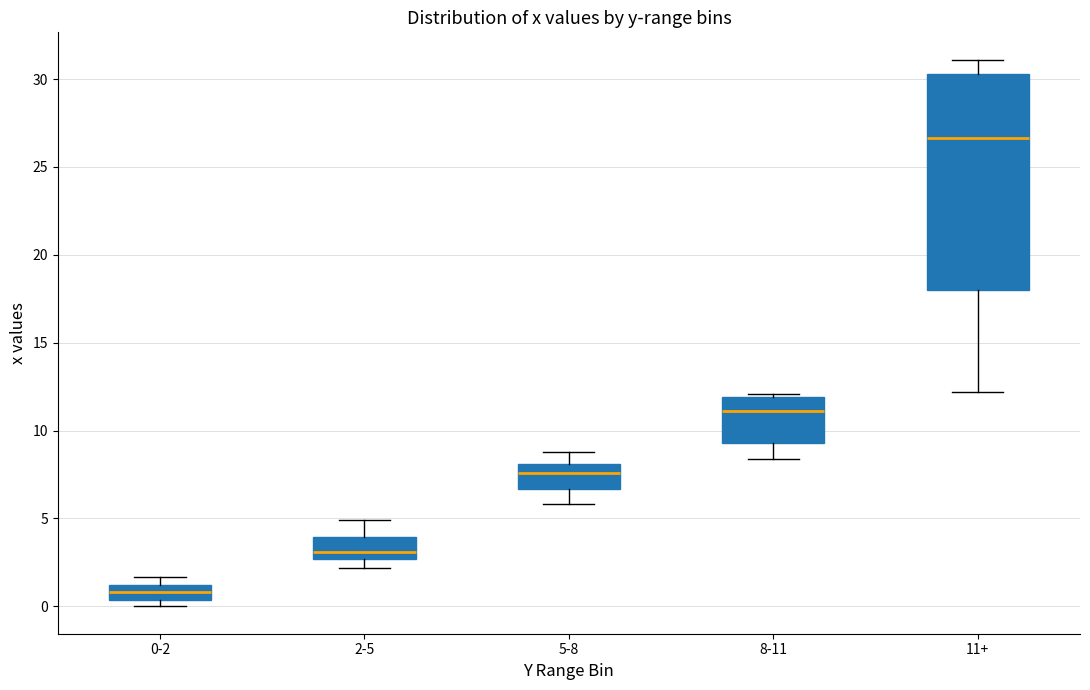

Which box's median line is the lowest?

0-2